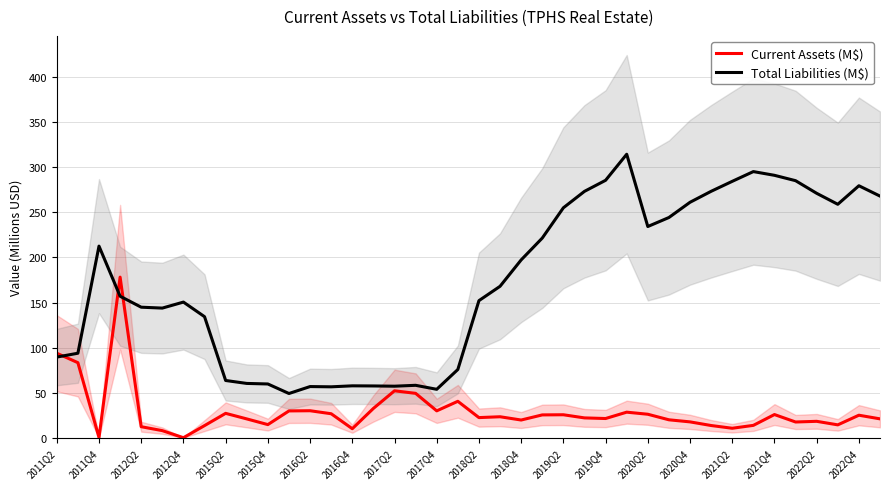

What position from the left is 37?

38